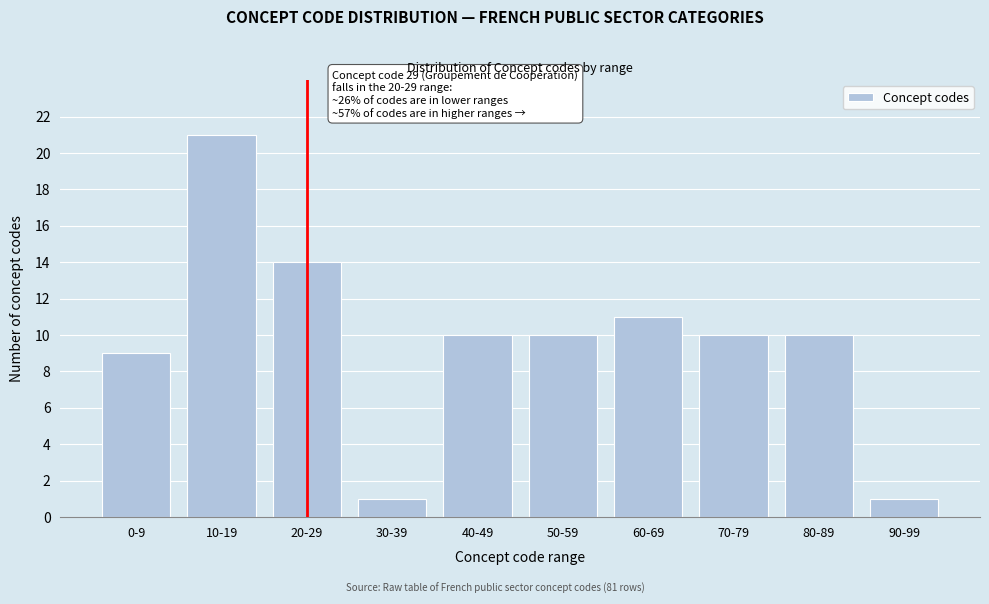

Reading left to right, extract all data points from this chart.

0-9=9	10-19=21	20-29=14	30-39=1	40-49=10	50-59=10	60-69=11	70-79=10	80-89=10	90-99=1